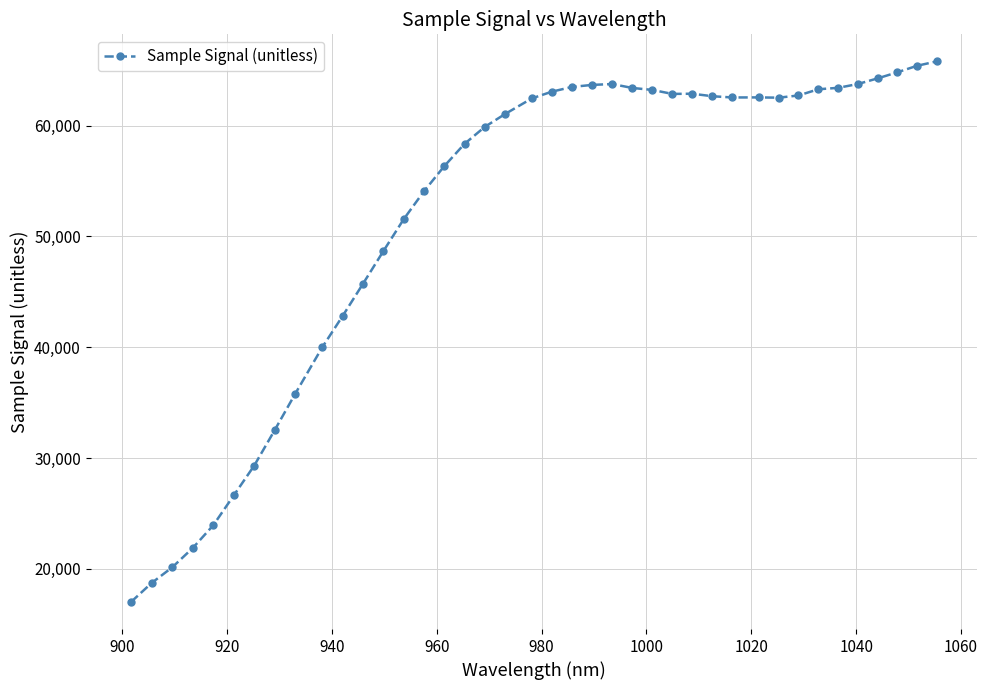

What is the greatest value displayed?

65794